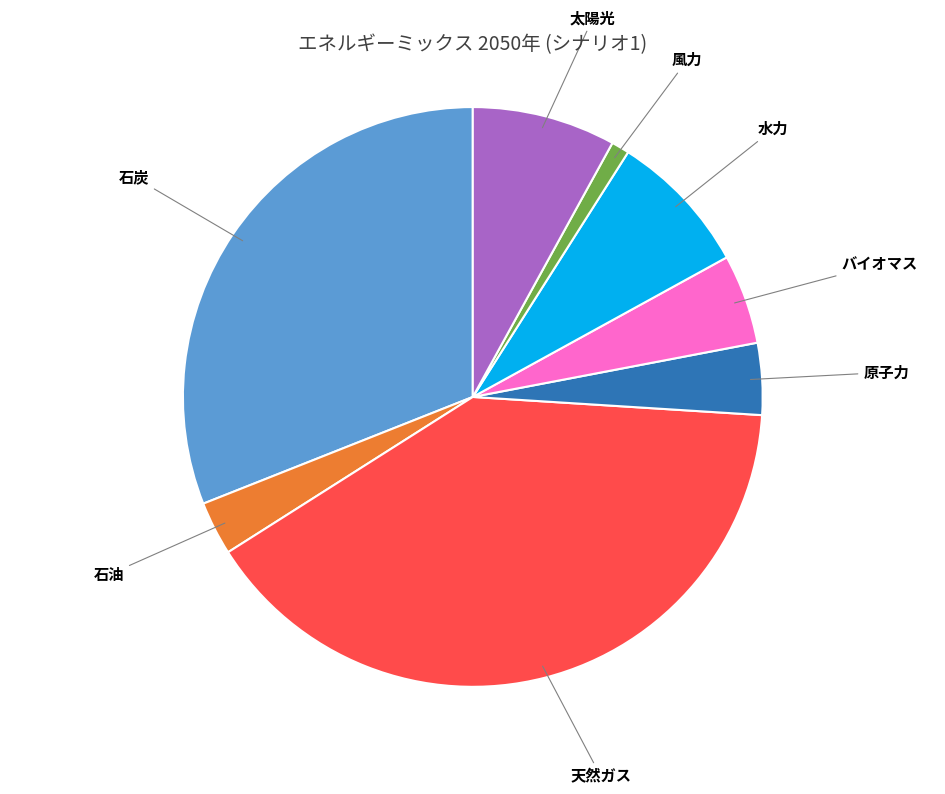

Is there any slice that represents more than half of the pie?

No